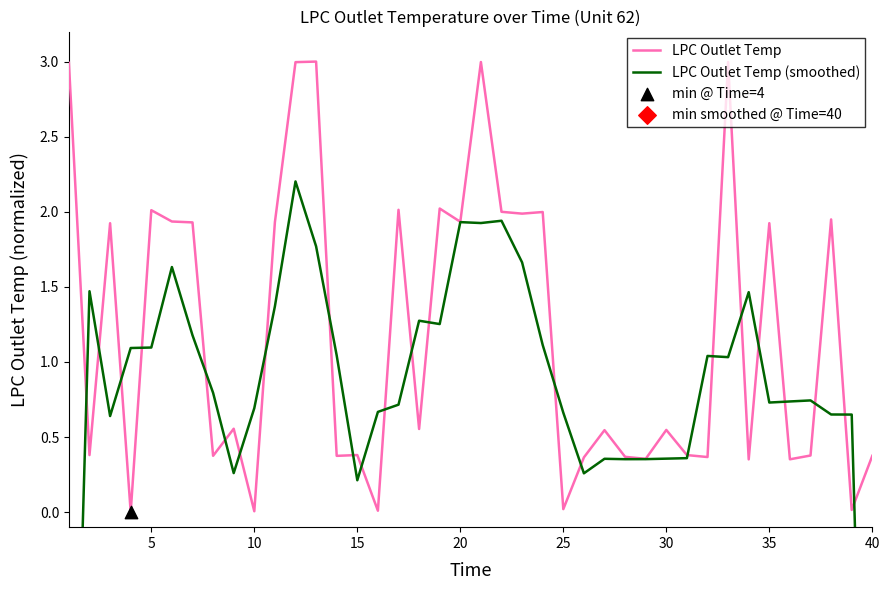

What are all the series names shown in the legend?

LPC Outlet Temp, LPC Outlet Temp (smoothed)